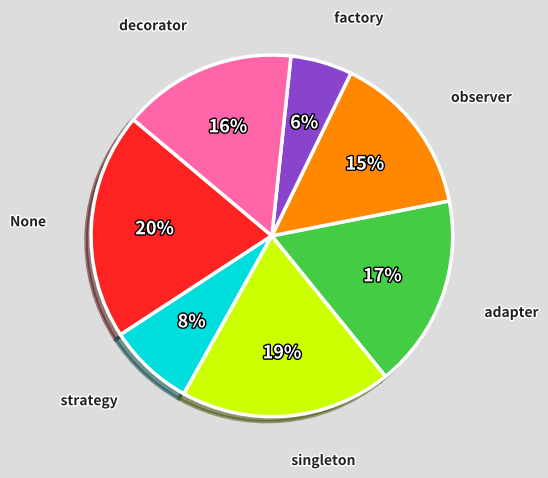

Is strategy the majority of the pie?

No